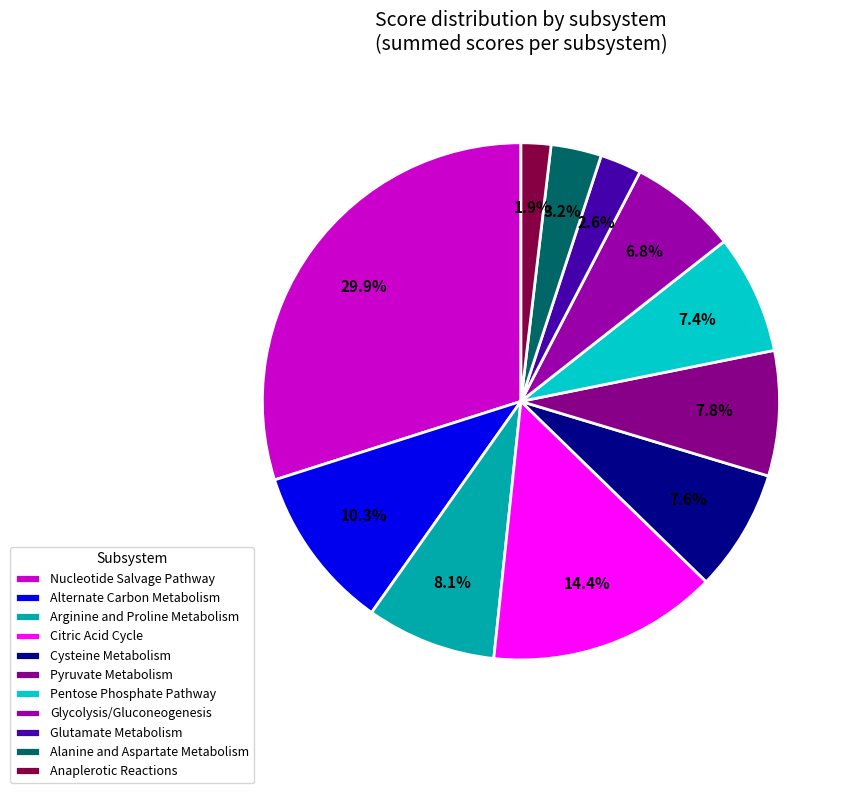

To the nearest percent, what is the average slice percentage?

9%